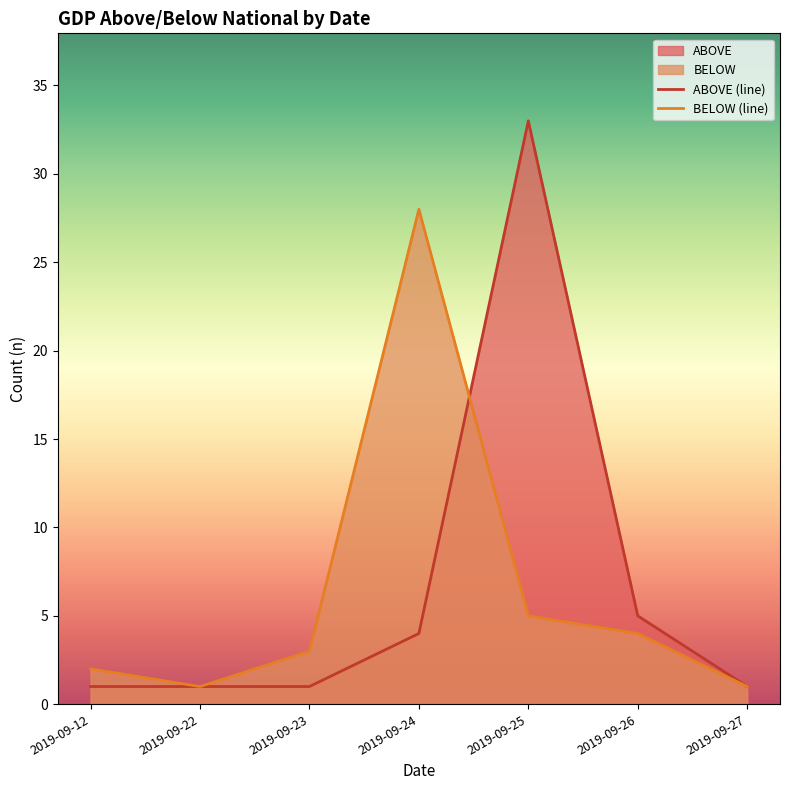

The ABOVE series shows 5 at 2019-09-24. True or false?

False